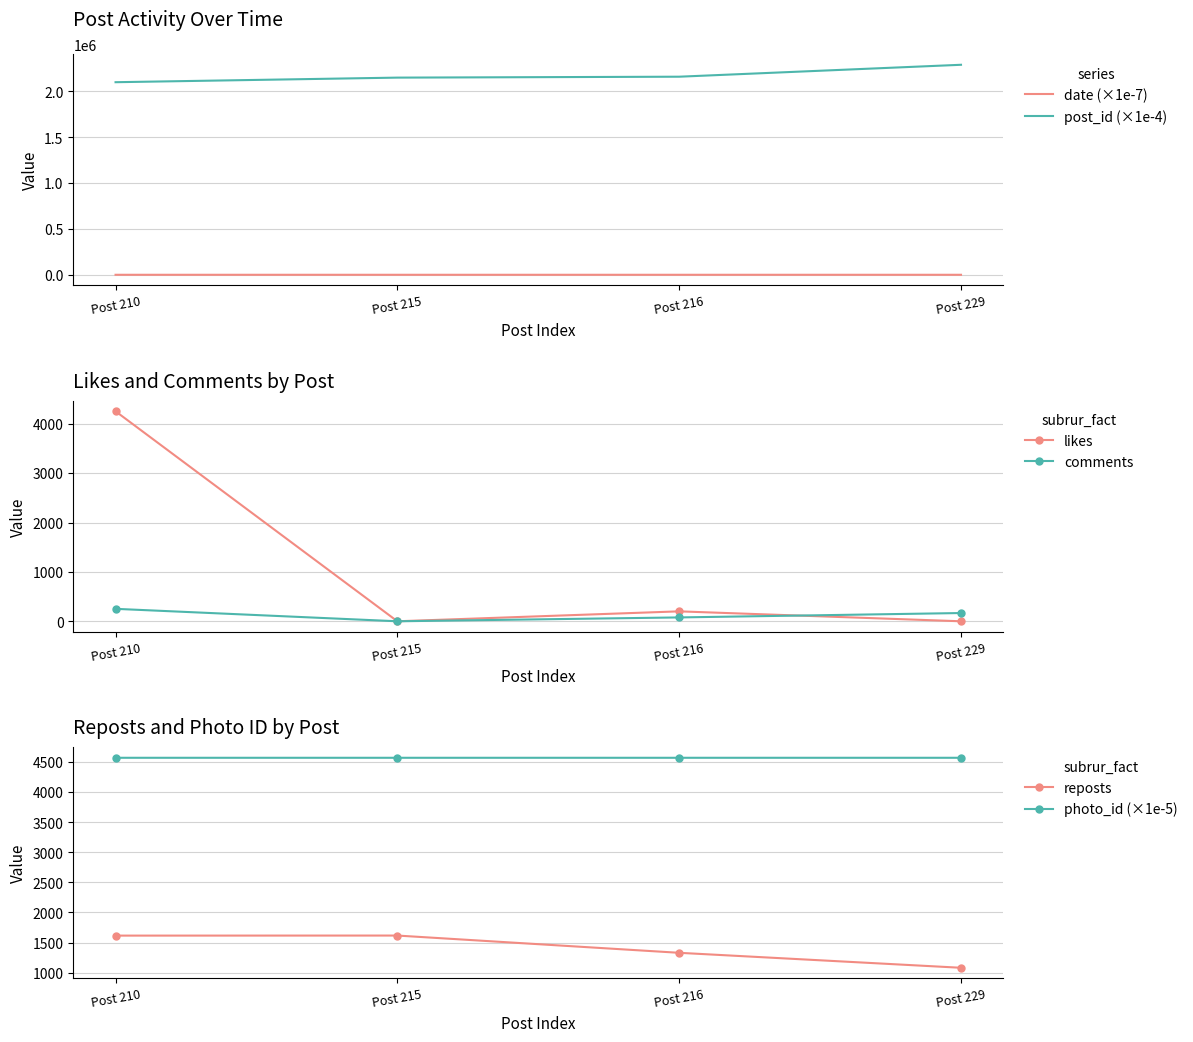

Is this an area chart (filled region under the line)?

No